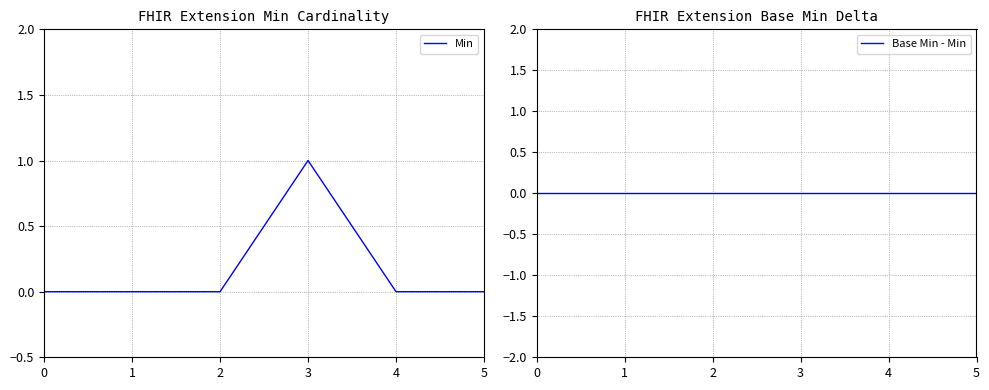

What is the value of the Min point at the 4th from the left?

1